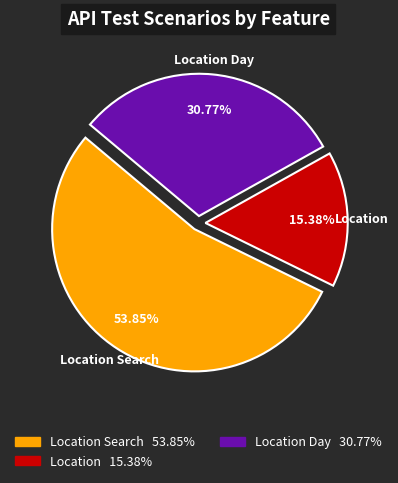

Is it true that Location Day is 45% of the pie?

False